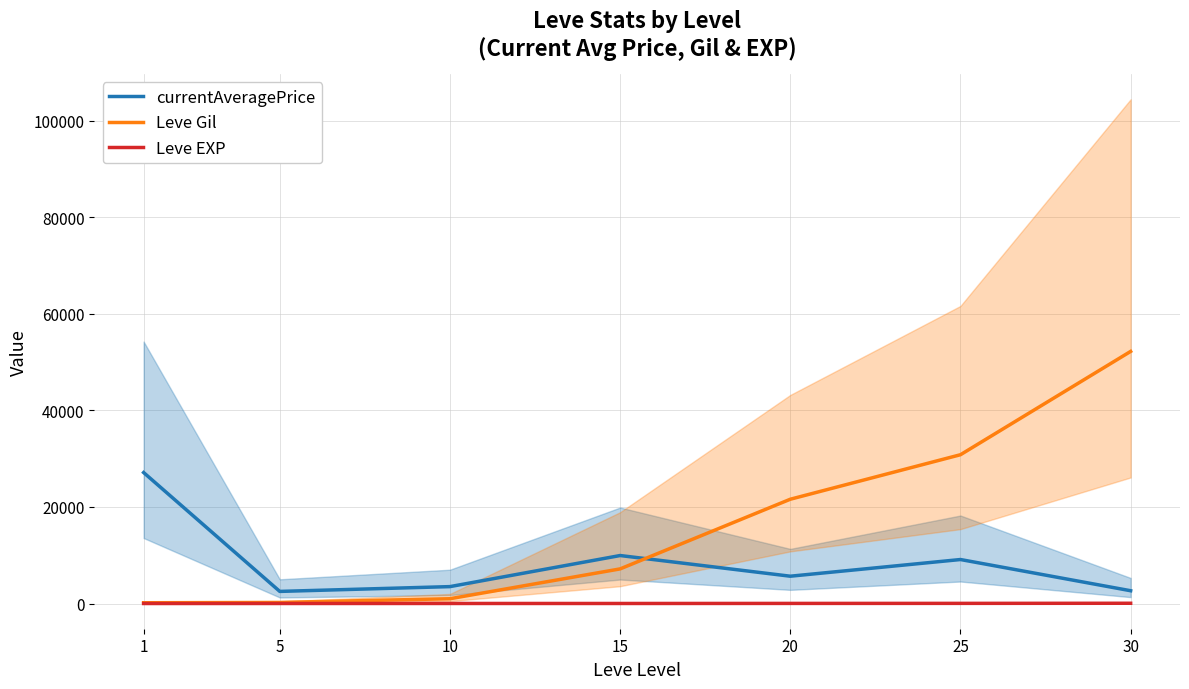

Reading left to right, list all the values displayed in this chart.

currentAveragePrice: 27128	2507	3500	9939	5656	9111	2647
Leve Gil: 160	220	990	7170	21600	30820	52220
Leve EXP: 1	5	9	7	21	30	52